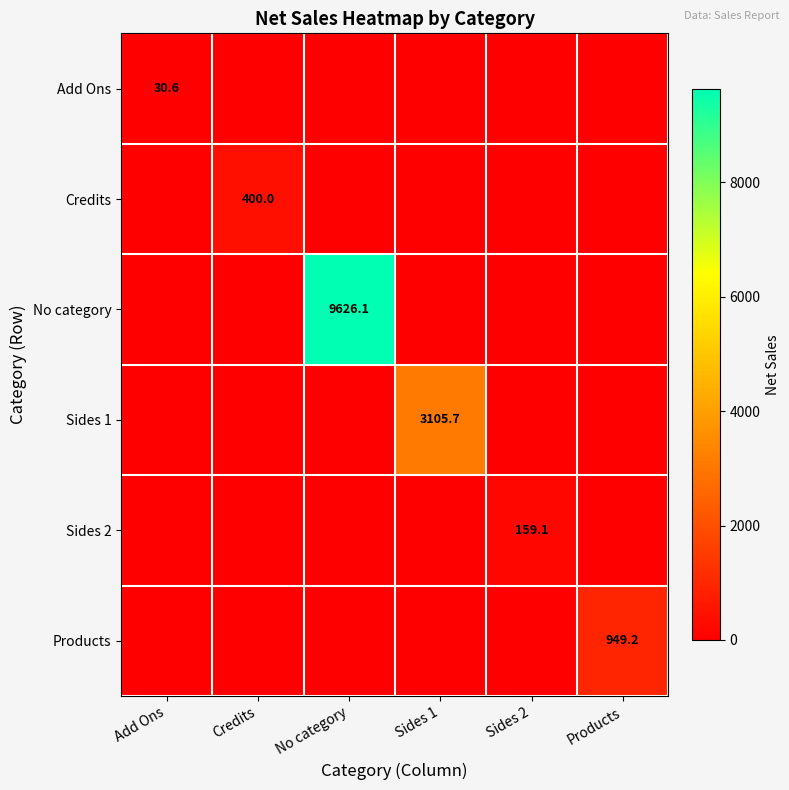

Which category has the lowest value across all series?

Credits